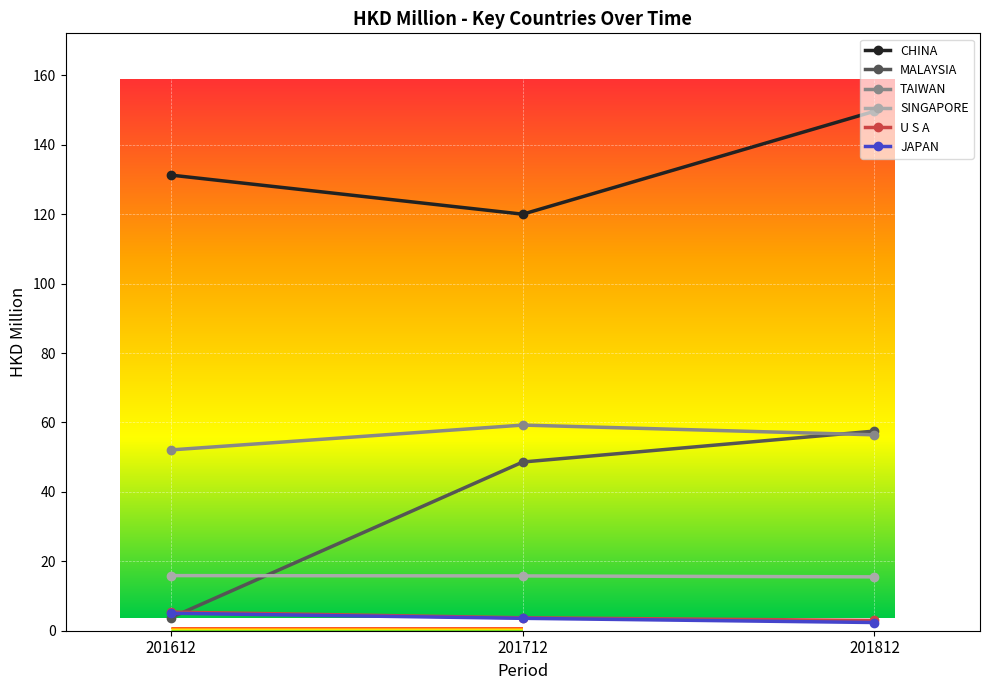

At which category is the sum across all series the highest?

201812